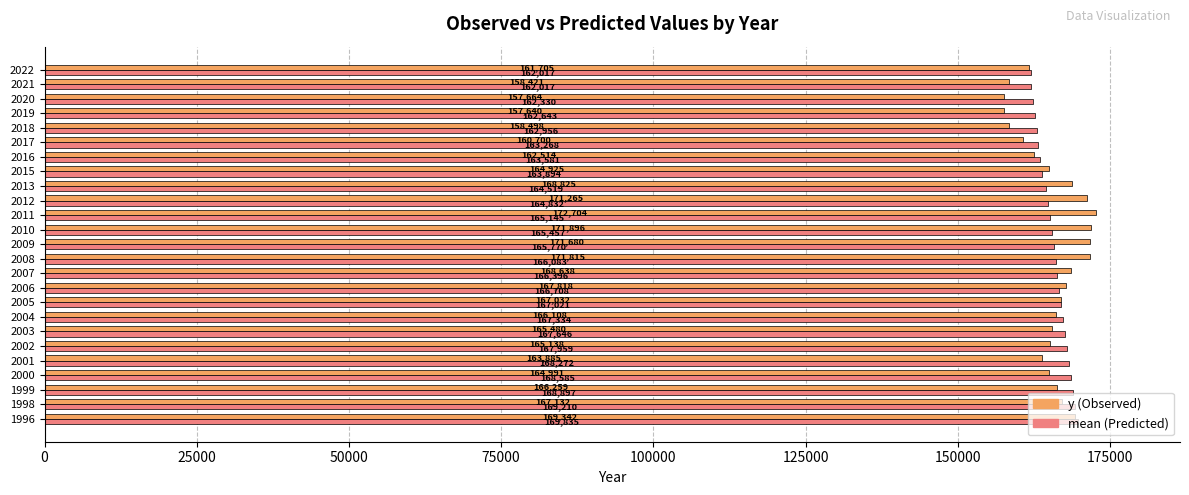

What is the sum of all mean (Predicted) values?

4142375